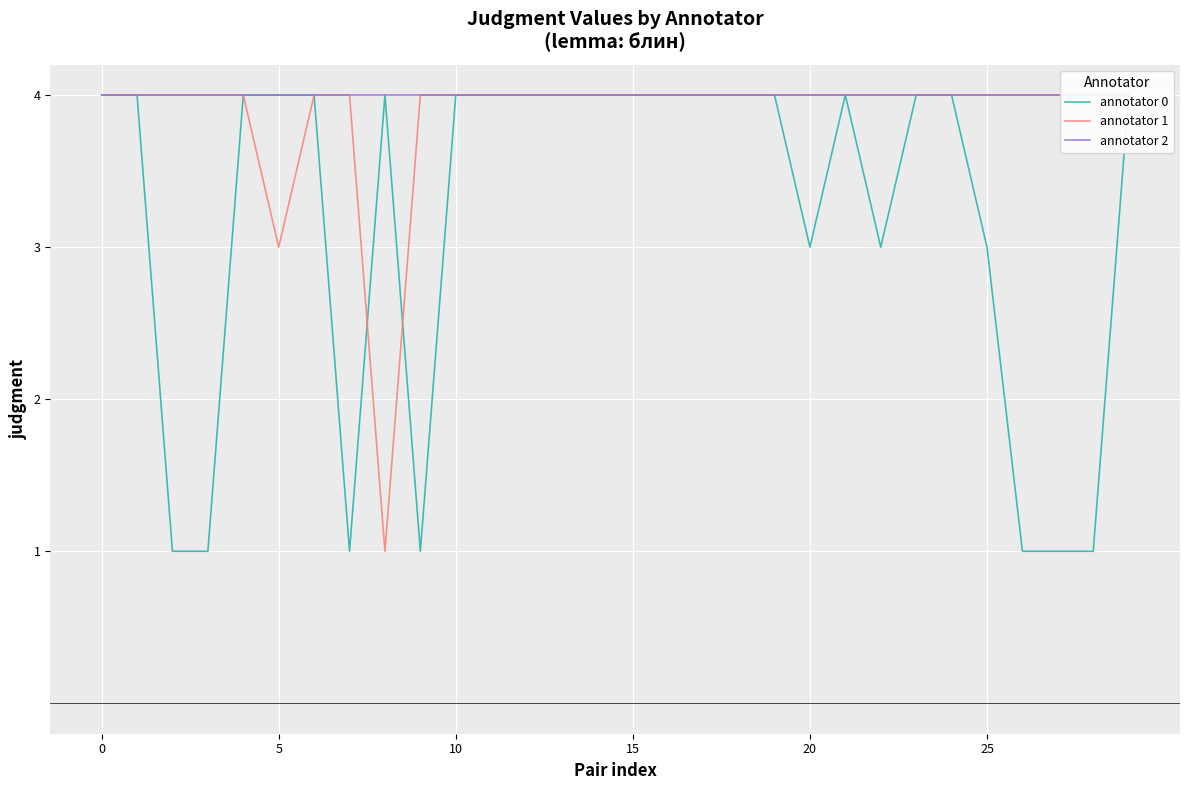

The value of annotator 0 at 0 is 4. True or false?

True